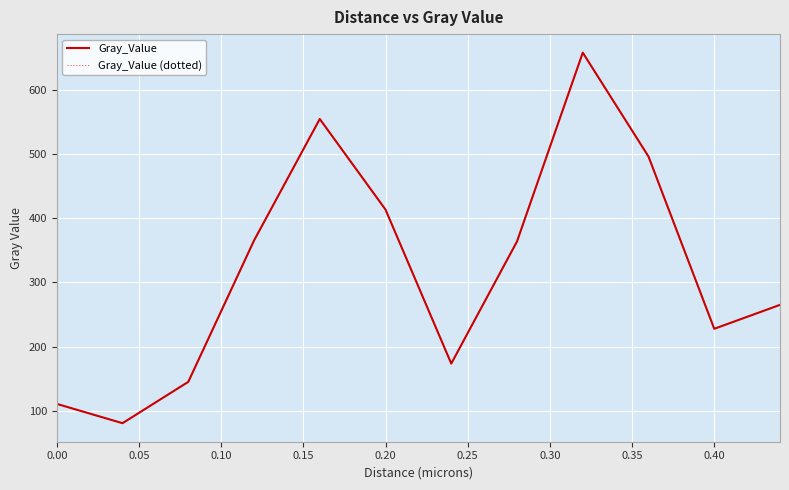

Does the chart have visible grid lines?

Yes